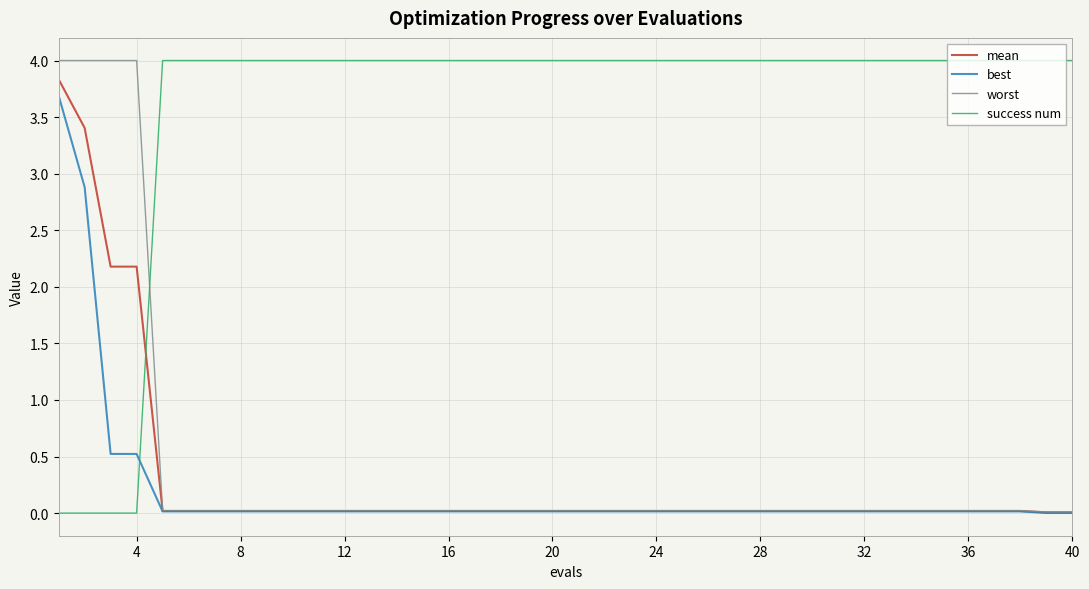

How many intersections are there between best and success num?

1